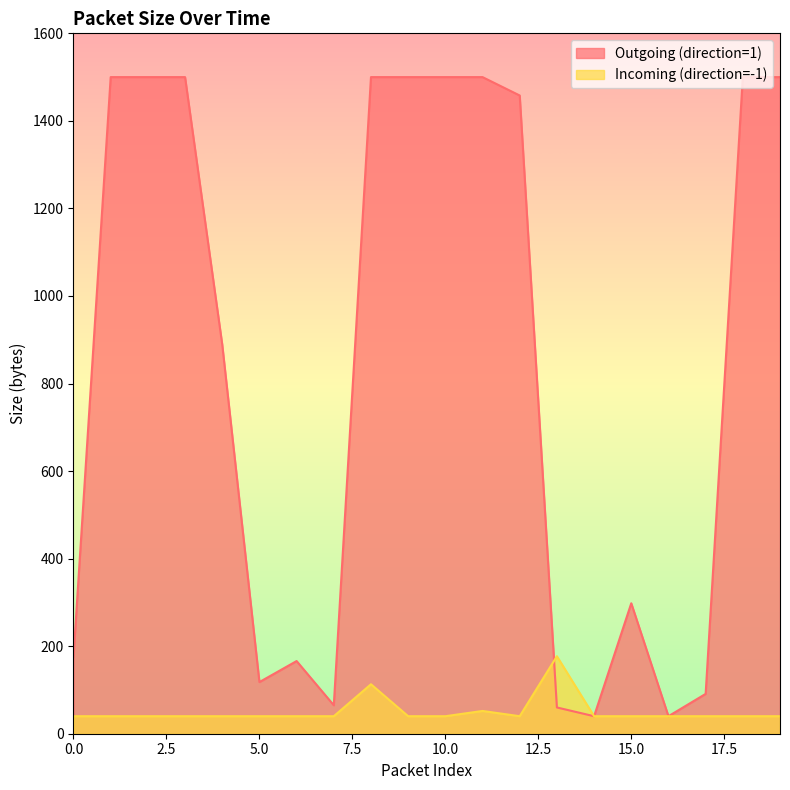

Reading left to right, transcribe all the data shown in this chart.

Outgoing (direction=1): 176	1500	1500	1500	889	118	166	65	1500	1500	1500	1500	1458	60	40	298	40	91	1500	1500
Incoming (direction=-1): 40	40	40	40	40	40	40	40	113	40	40	52	40	177	40	40	40	40	40	40